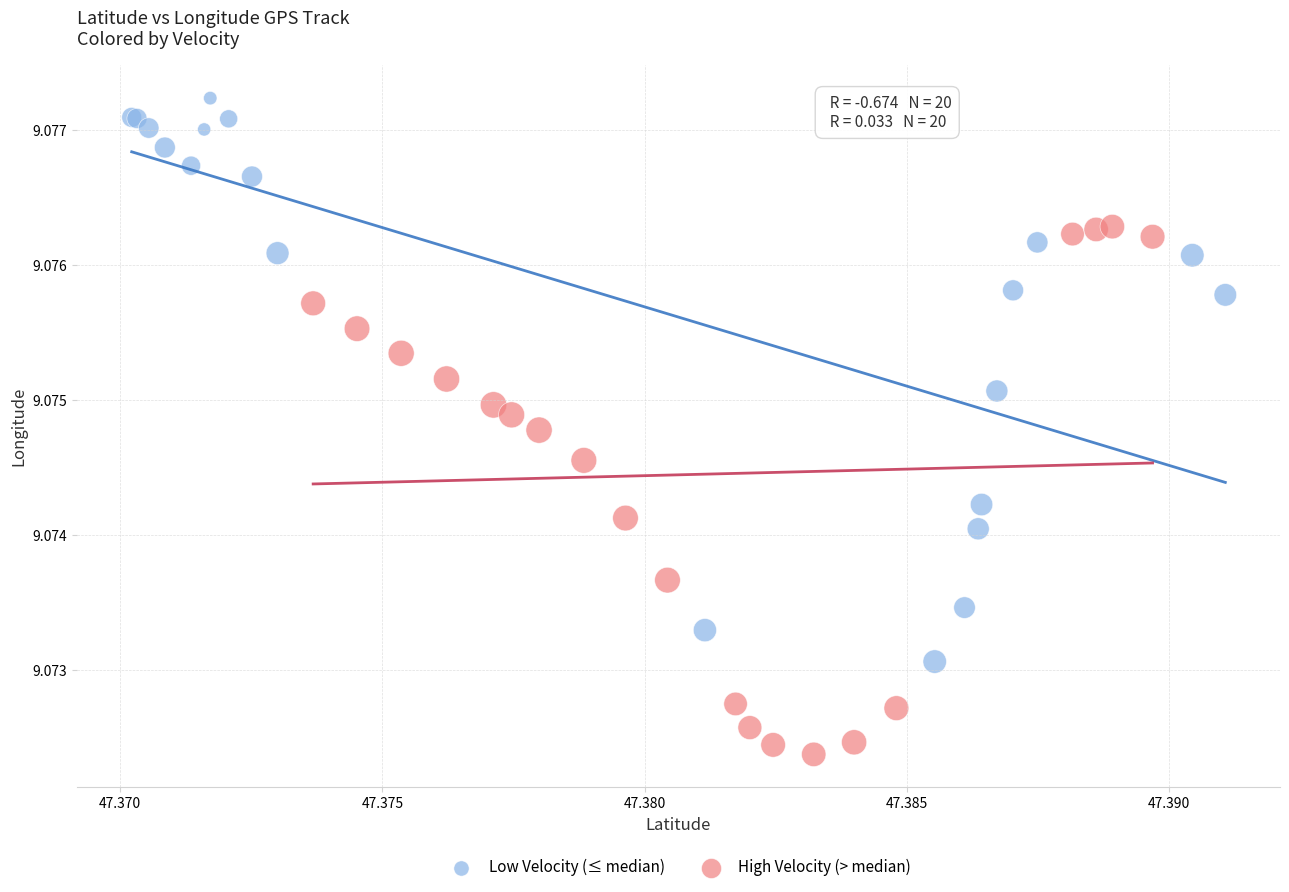

Which series contains the highest Y value?

Low Velocity (≤ median)